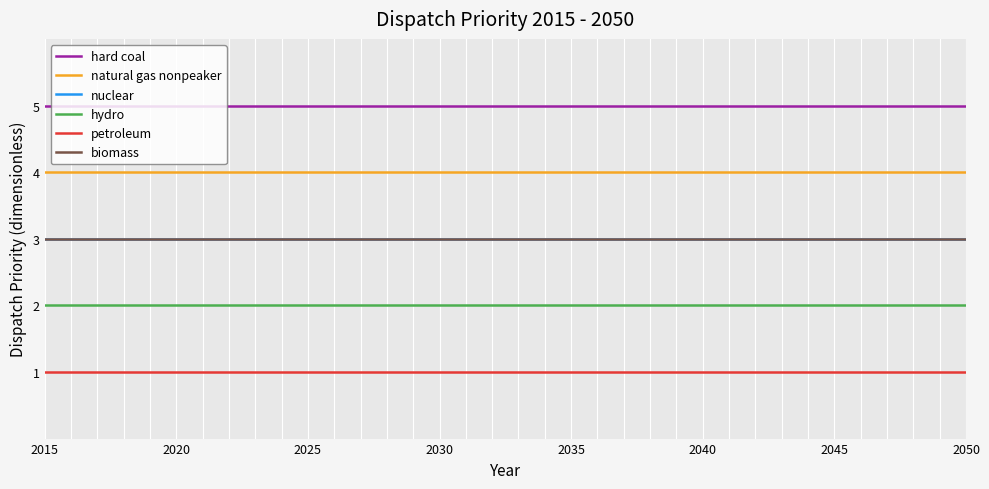

Does the chart display data point markers on the line(s)?

No